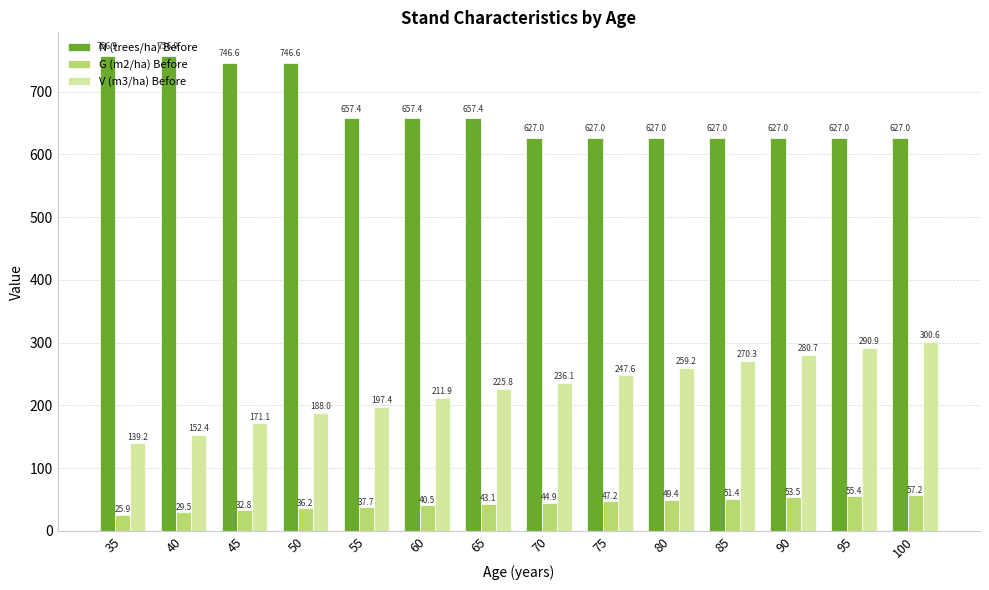

Count the number of categories in the chart.

14